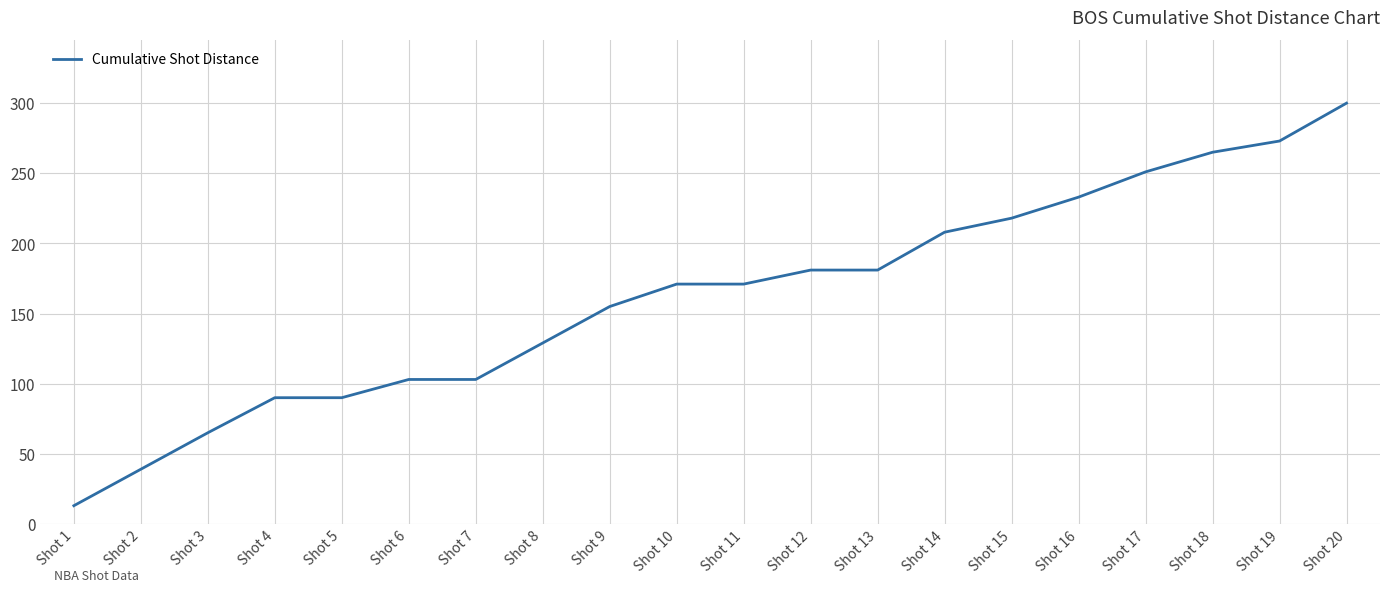

What is the change in value from Shot 3 to Shot 5?

+25